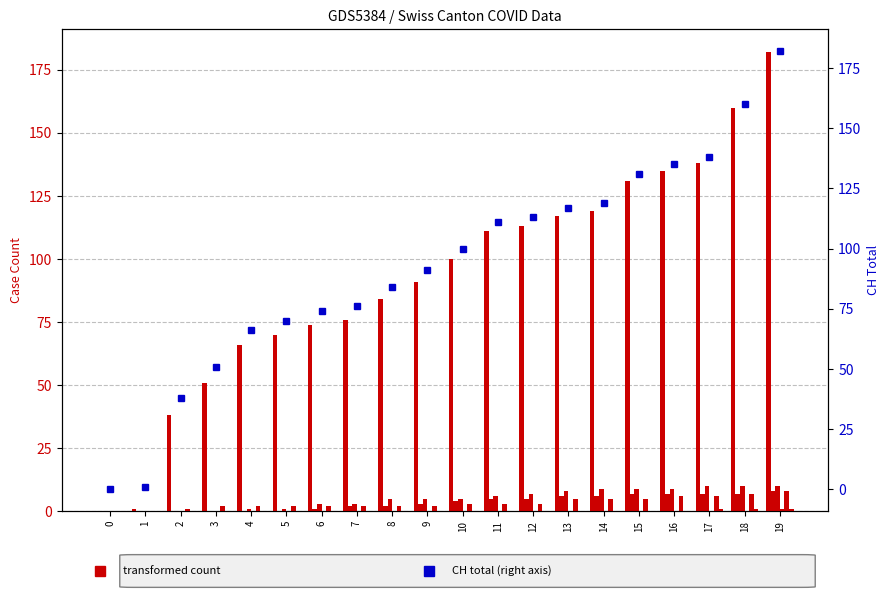

How many groups of bars are there?

20